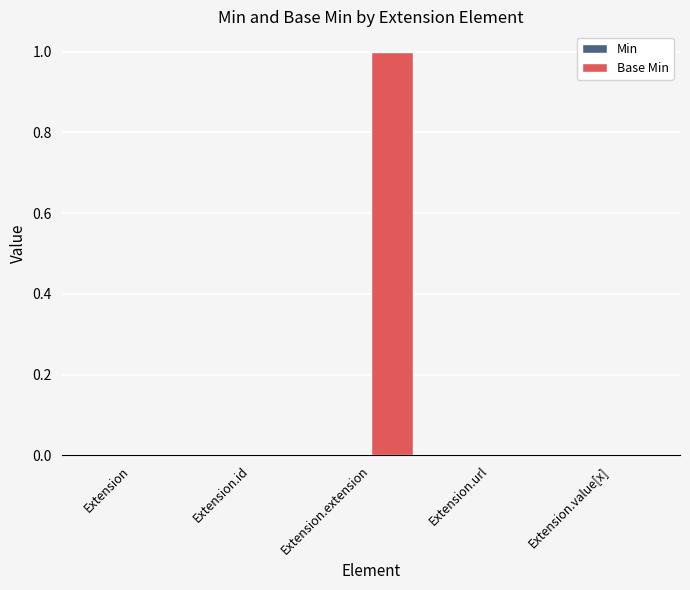

Reading left to right, list all the values displayed in this chart.

Extension=0	Extension.id=0	Extension.extension=1	Extension.url=0	Extension.value[x]=0